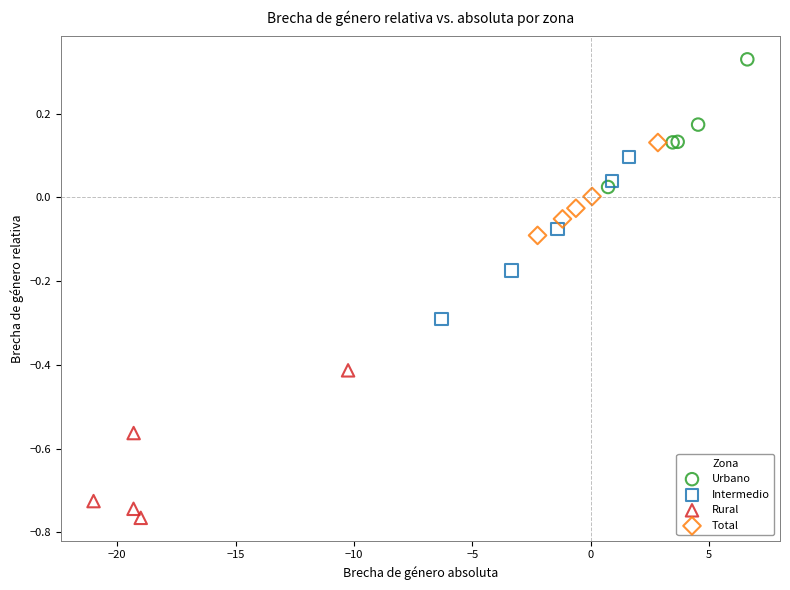

Which series reaches the maximum Y coordinate?

Urbano